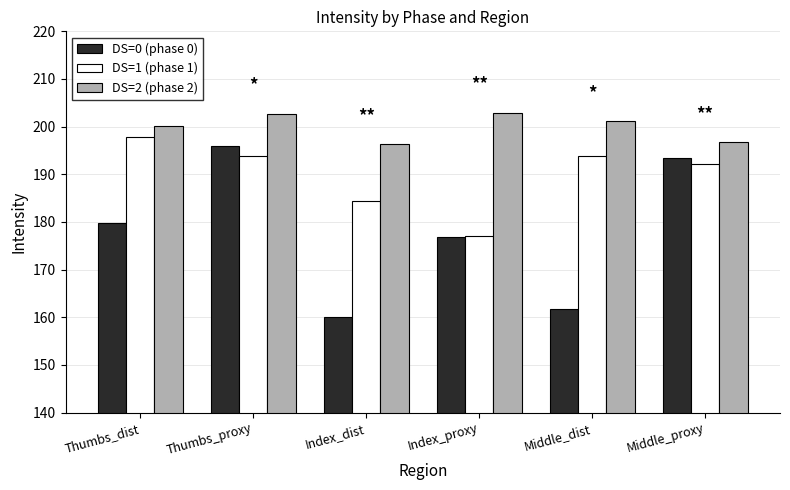

The value of DS=1 (phase 1) at Index_dist is 184.3. True or false?

True